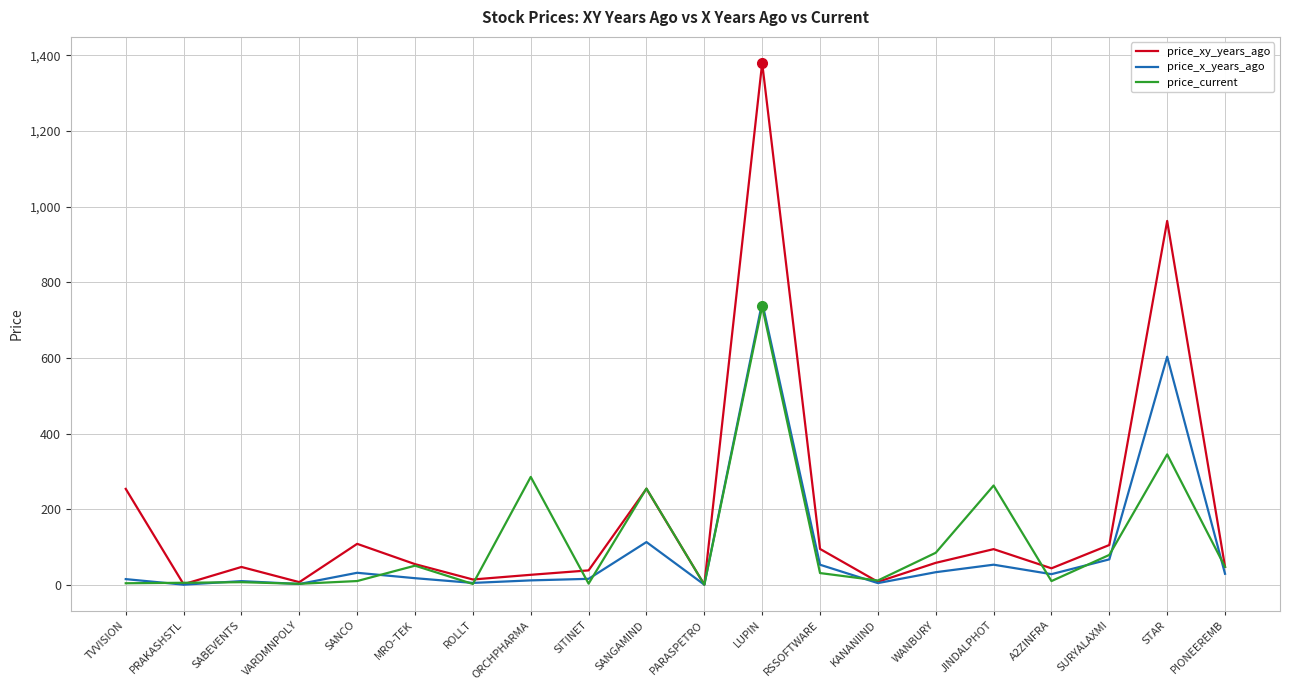

Where is the first local minimum for price_xy_years_ago?

PRAKASHSTL